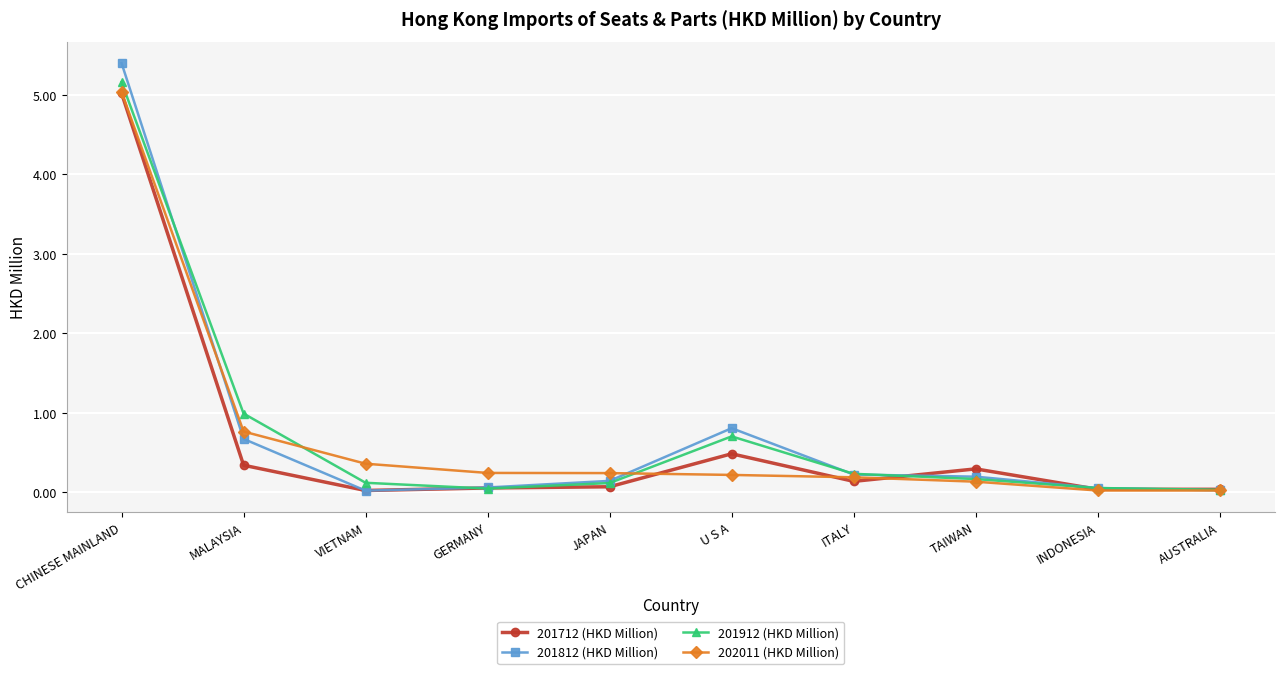

Does the chart display data point markers on the line(s)?

Yes